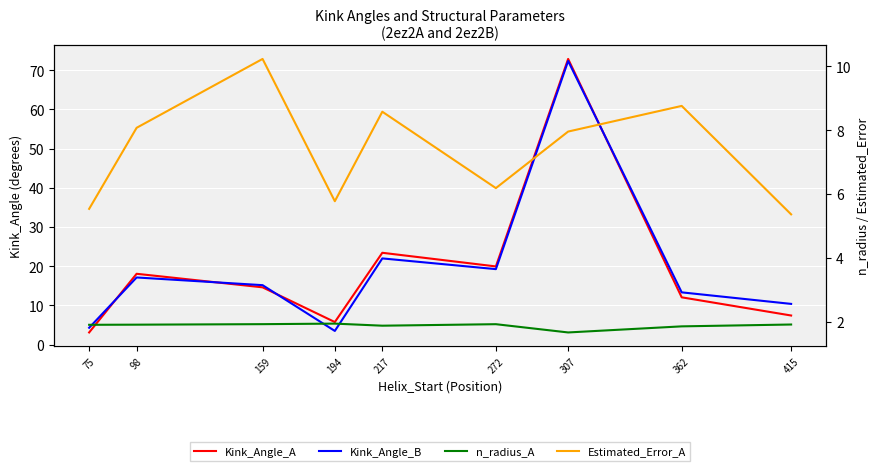

Which has a higher value, 217 or 98?

217